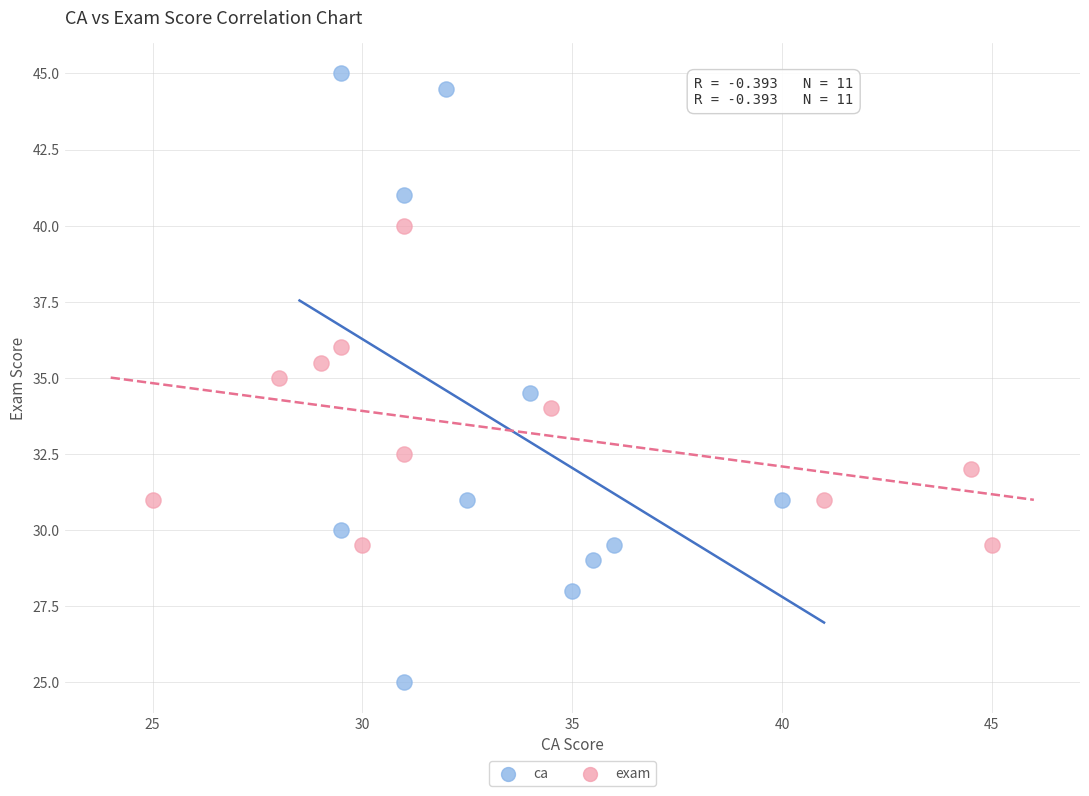

Which series has the largest Y range (max minus min)?

ca